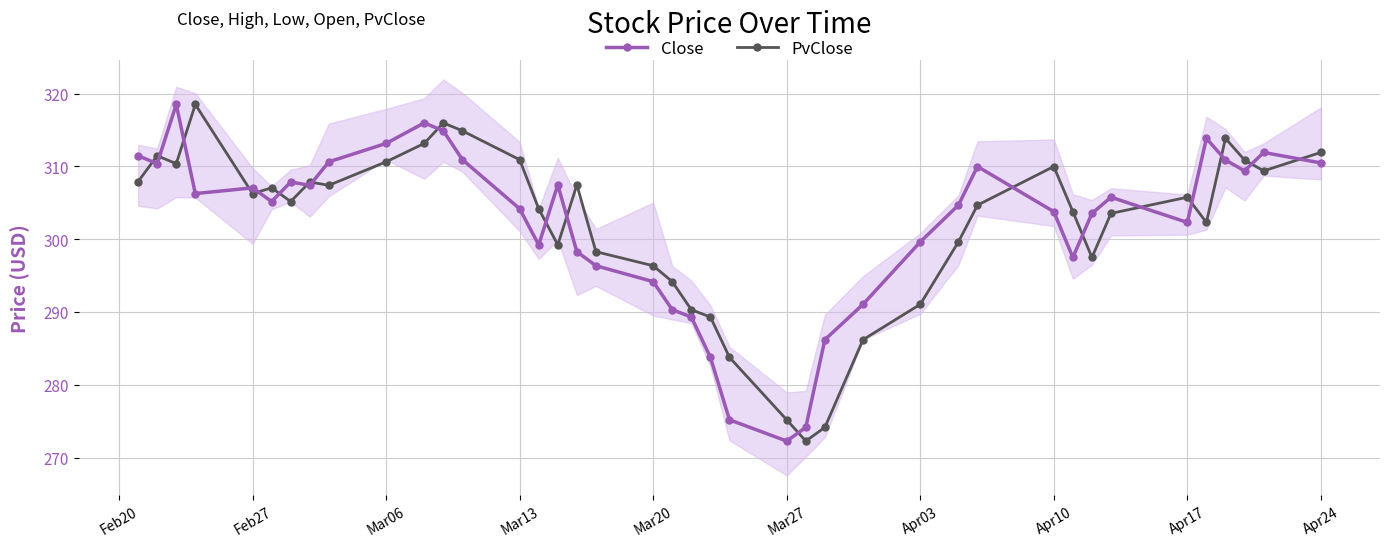

Reading left to right, what are all the values shown in this chart?

Close: 311.5	310.4	318.5	306.3	307.1	305.2	307.9	307.4	310.6	313.1	316.0	314.9	310.9	304.2	299.2	307.4	298.3	296.4	294.2	290.3	289.3	283.8	275.2	272.3	274.1	286.2	291.1	299.6	304.7	310.0	303.8	297.5	303.5	305.8	302.3	313.8	310.9	309.4	311.9	310.5
PvClose: 307.9	311.5	310.4	318.5	306.3	307.1	305.2	307.9	307.4	310.6	313.1	316.0	314.9	310.9	304.2	299.2	307.4	298.3	296.4	294.2	290.3	289.3	283.8	275.2	272.3	274.1	286.2	291.1	299.6	304.7	310.0	303.8	297.5	303.5	305.8	302.3	313.8	310.9	309.4	311.9